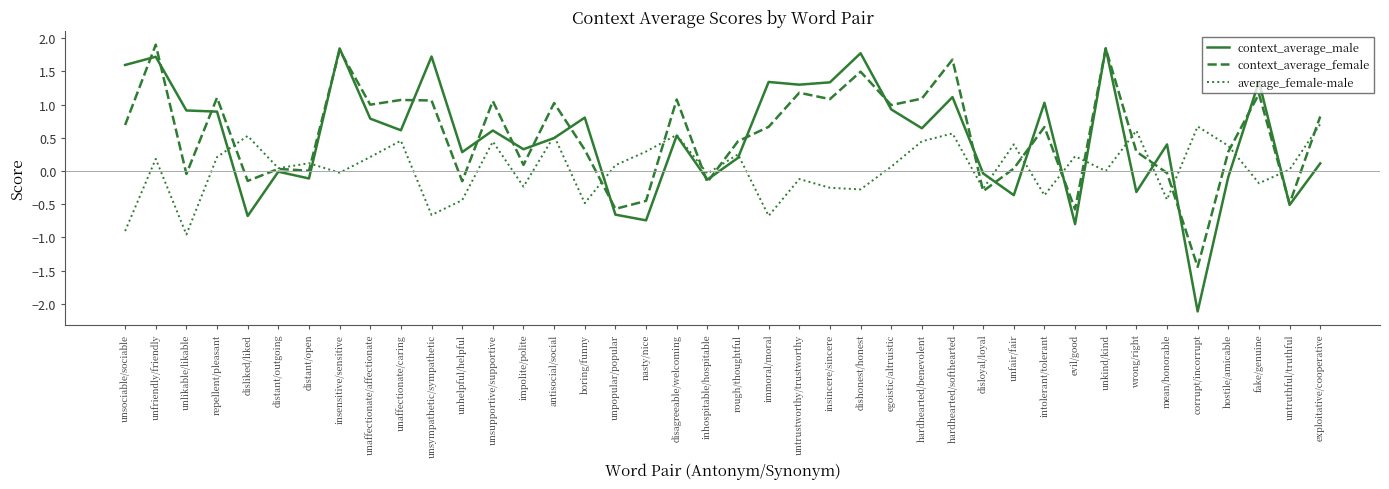

At hardhearted/benevolent, list the series in order from smallest to largest.

average_female-male, context_average_male, context_average_female